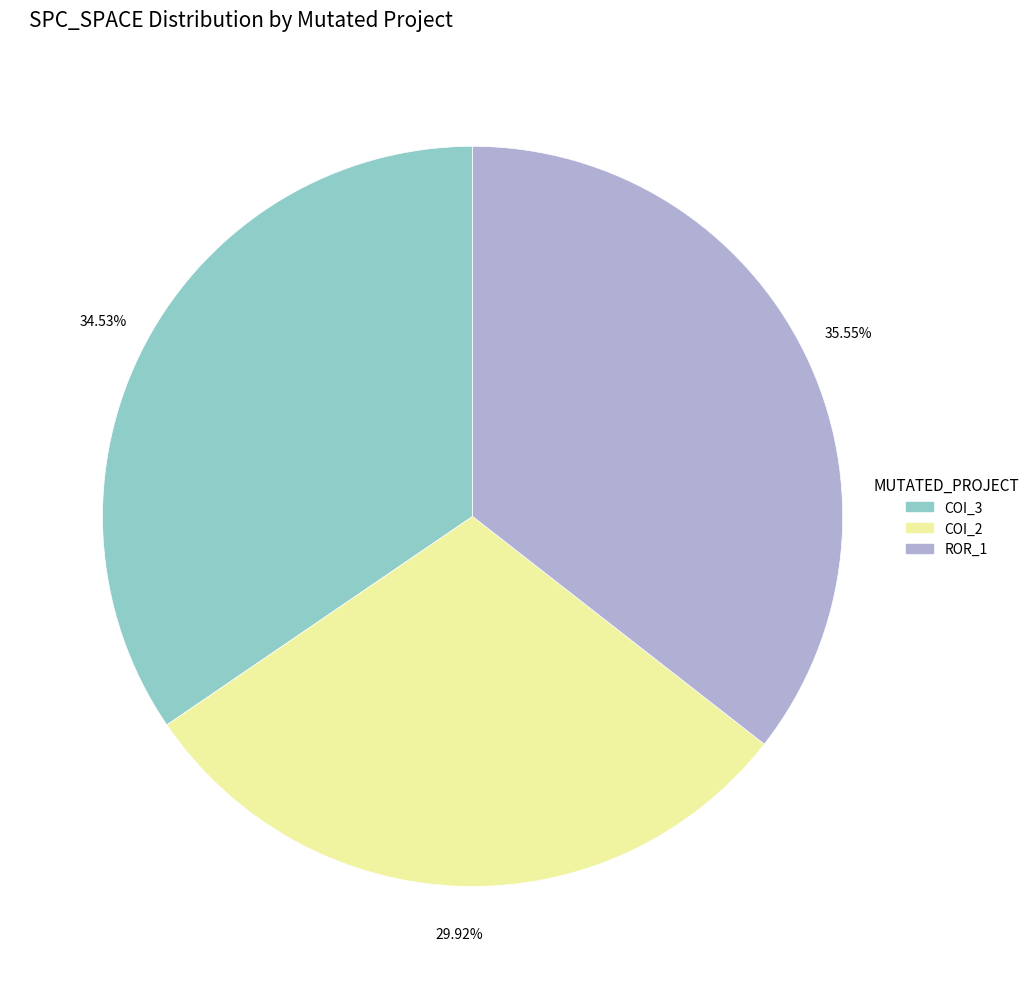

Count the number of slices in the pie.

3